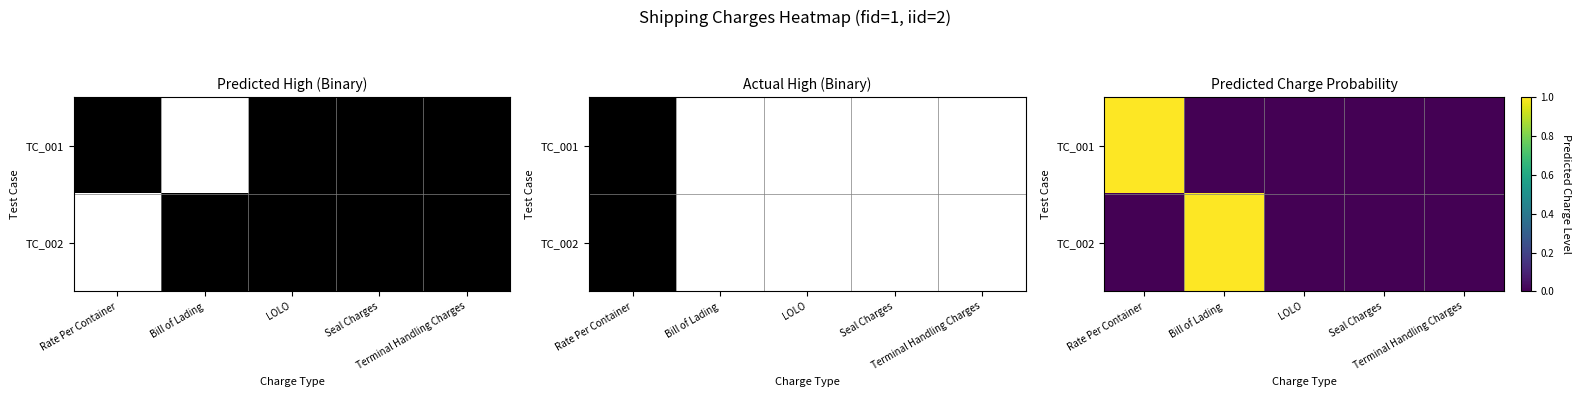

The value of TC_001 at Terminal Handling Charges is -0.4. True or false?

False